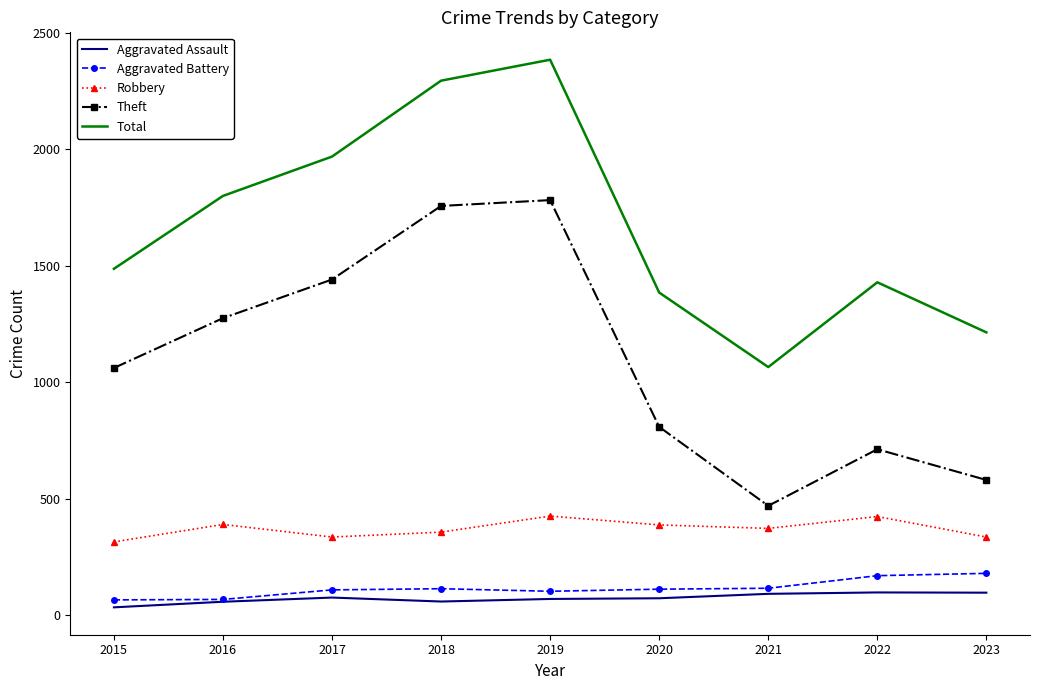

The Aggravated Battery series shows 65 at 2015. True or false?

True